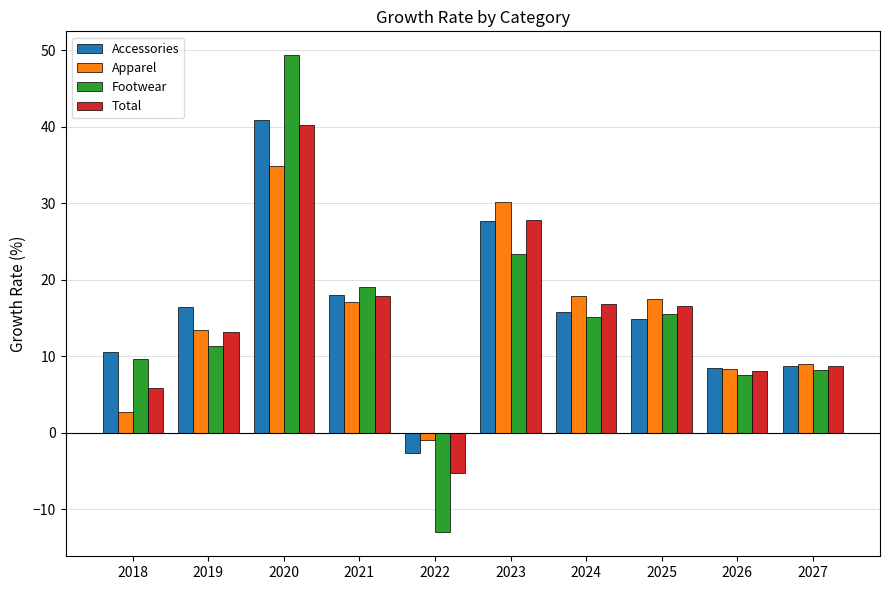

What value does the Footwear series have at 2022?

-13.0